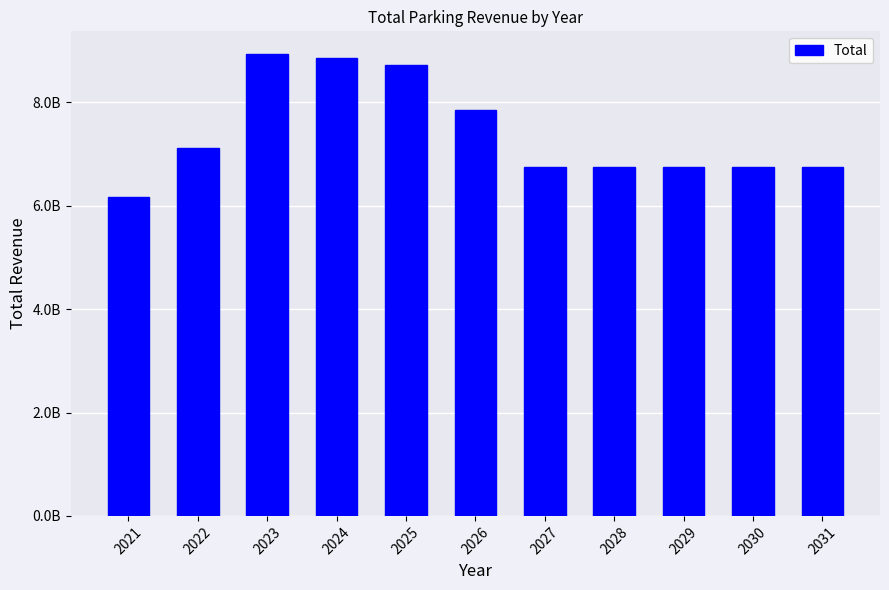

Does the chart contain any negative values?

No